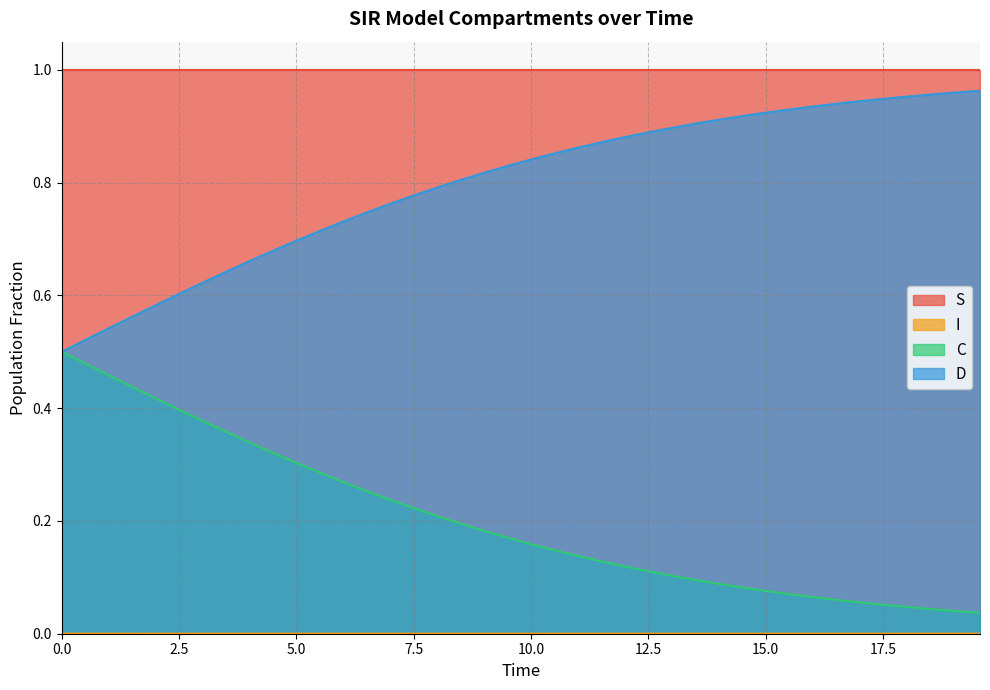

The value of C at 10.033444816053512 is 0.0. True or false?

False